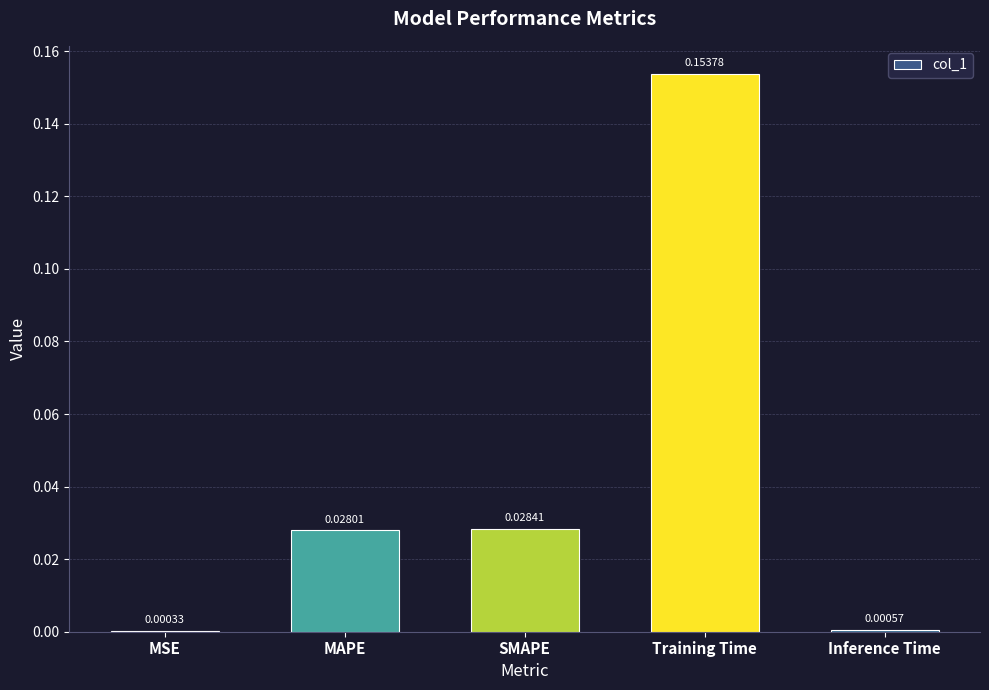

Which has a higher value, Training Time or SMAPE?

Training Time